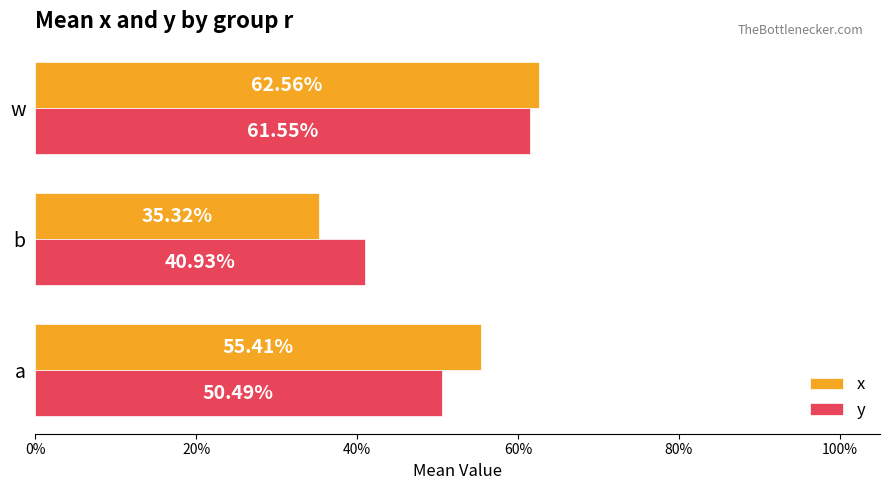

What are all the series names shown in the legend?

x, y